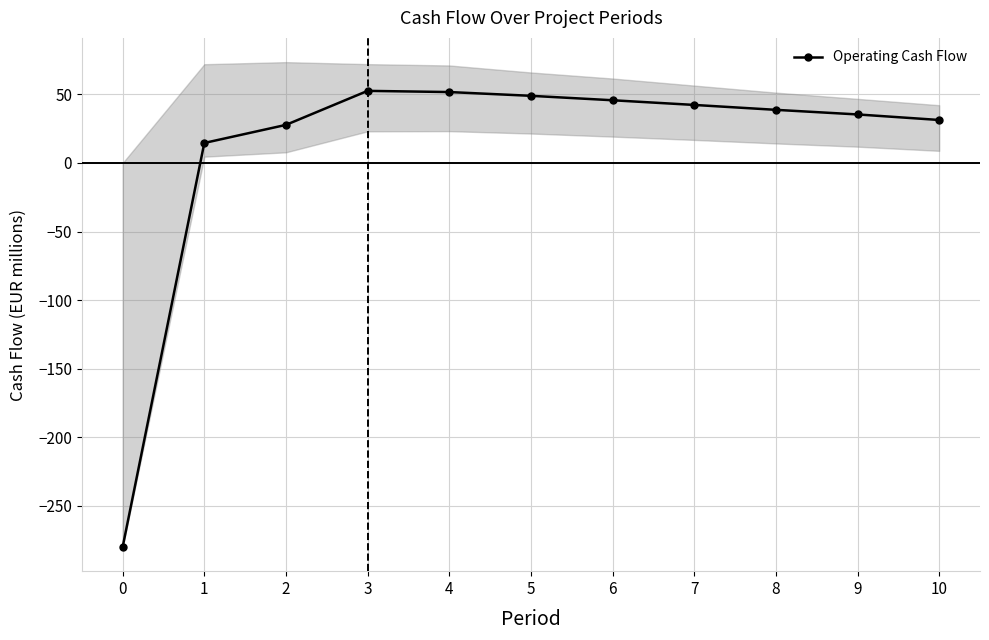

True or false: the data has more than 2 interior local peaks.

False